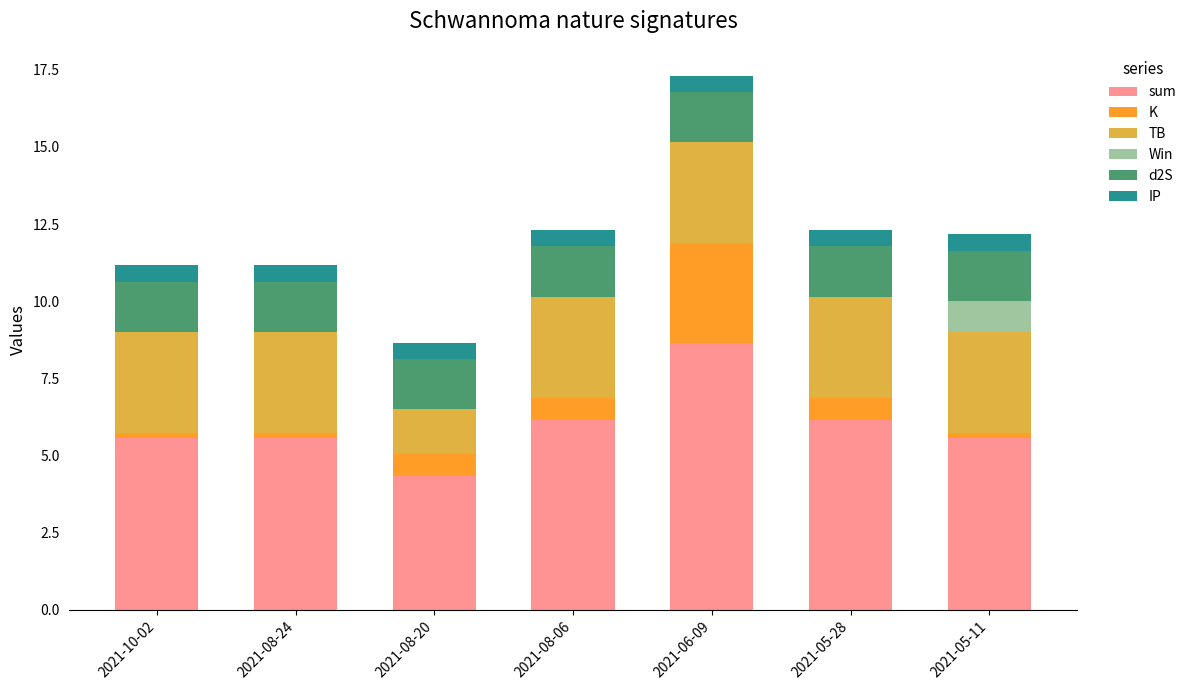

At which category is the sum across all series the highest?

2021-06-09